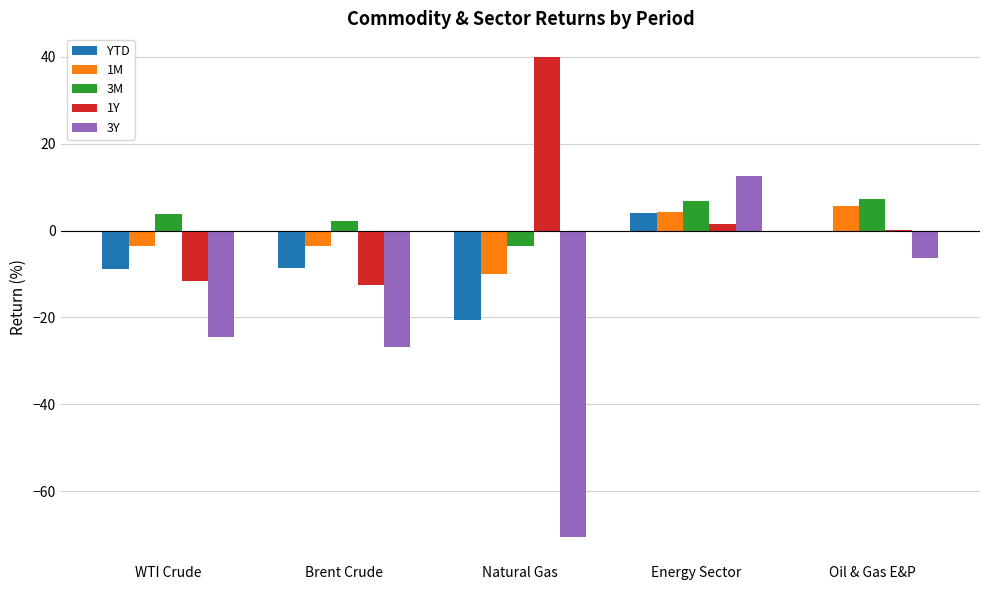

How many groups of bars are there?

5